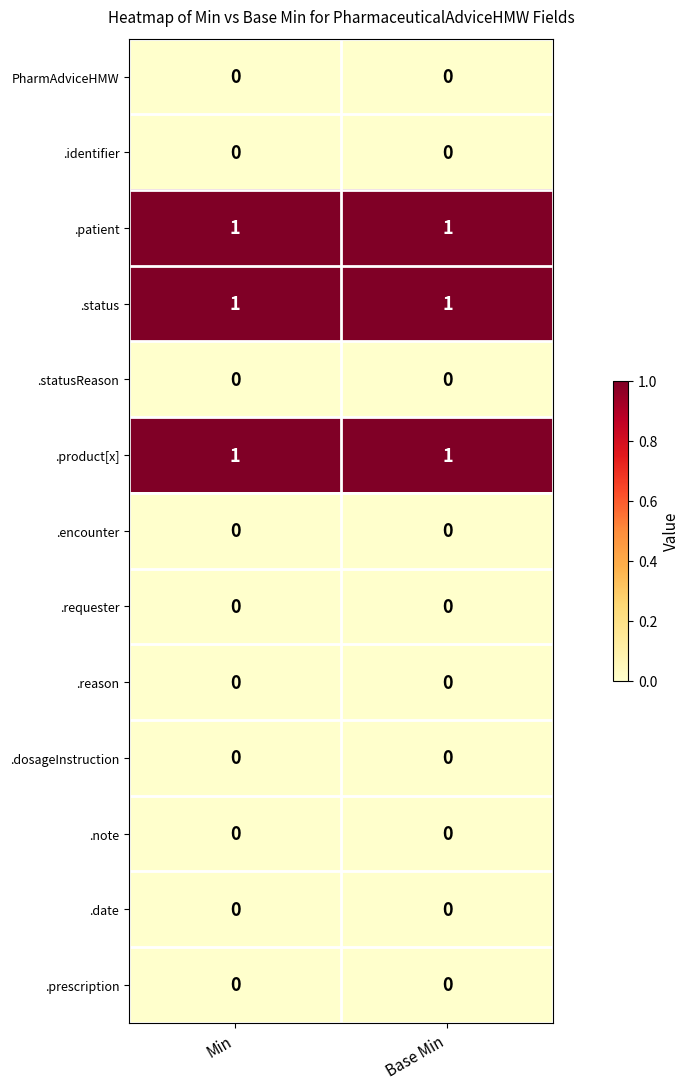

Is it true that .reason equals 0 at Base Min?

True